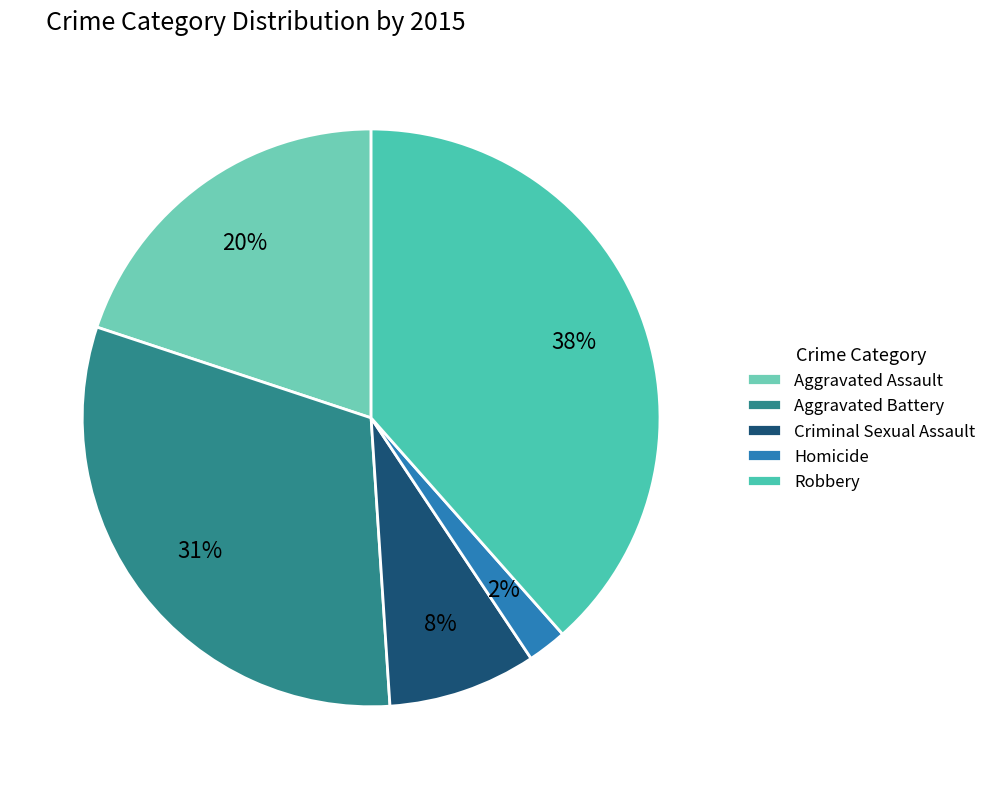

What is the ratio of the value at Aggravated Battery to the value at Robbery?

0.8